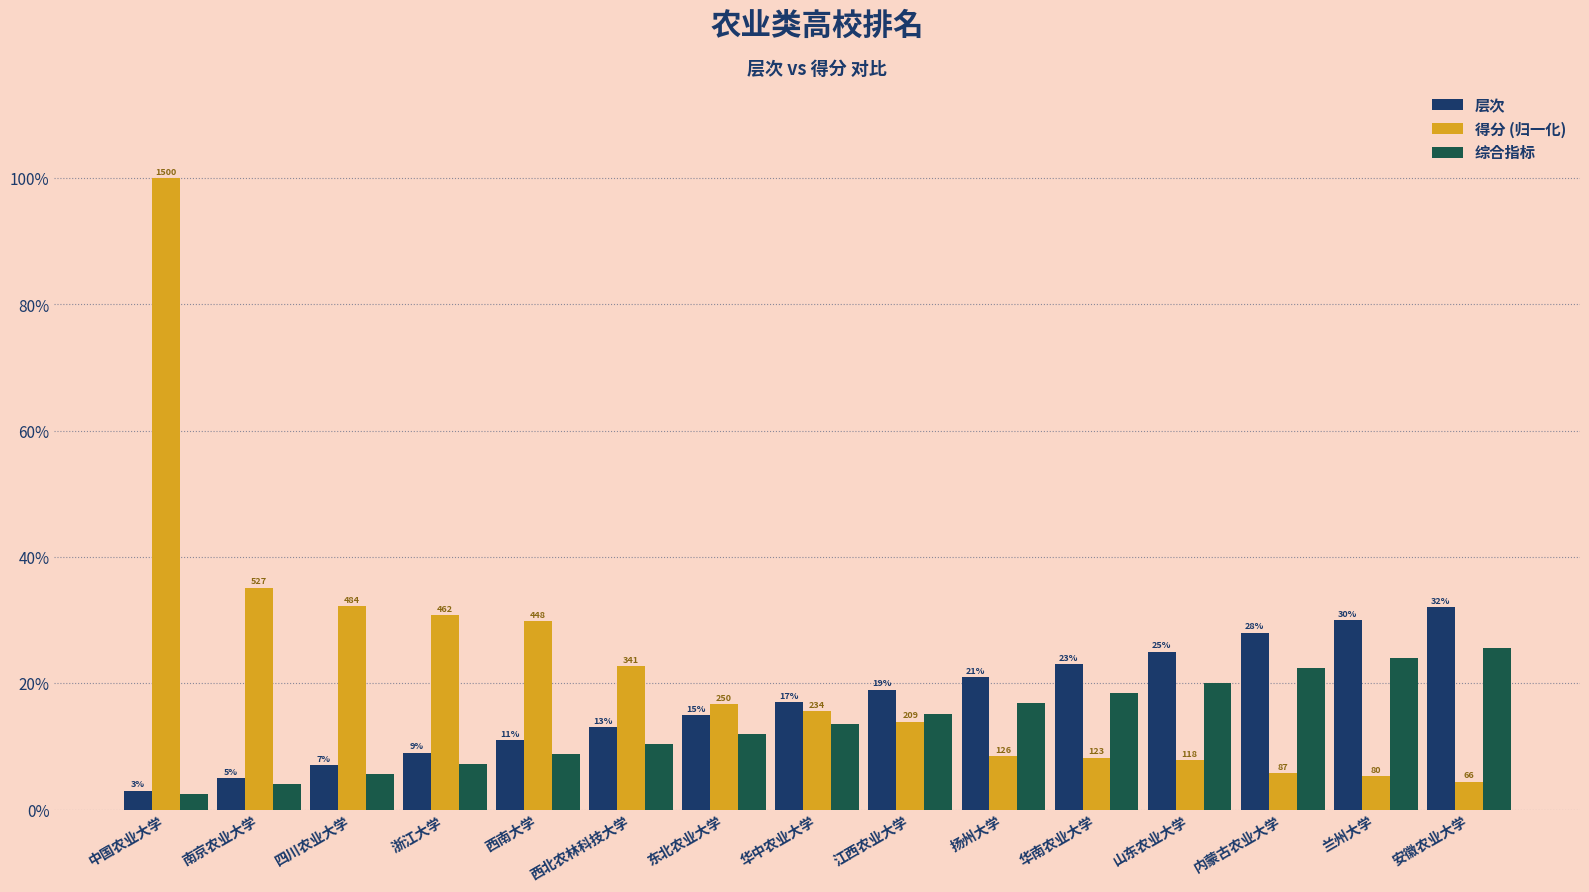

What is the label of the 7th bar from the left?

东北农业大学